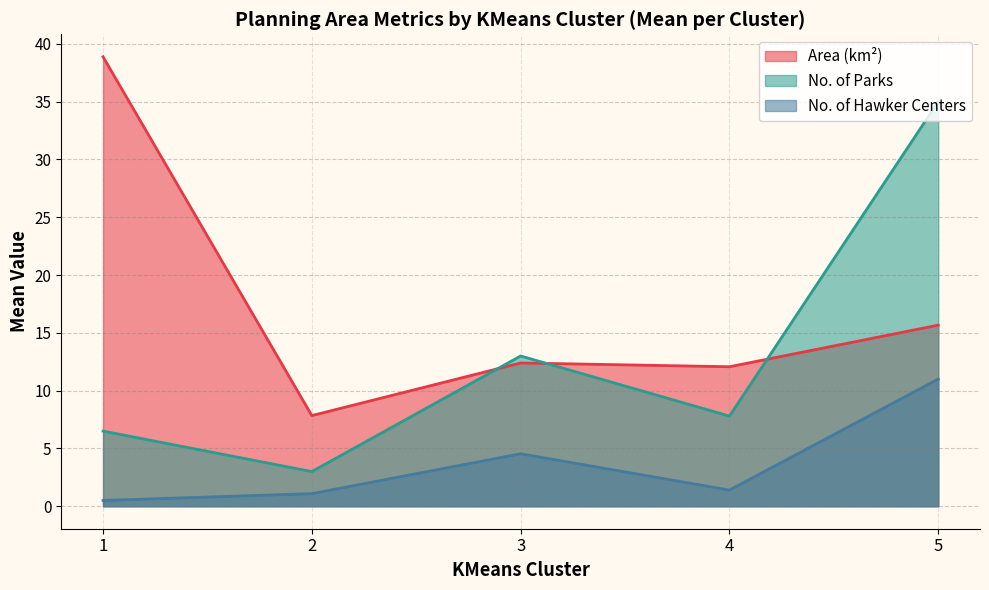

Rank the categories by No. of Parks value from highest to lowest.

5, 3, 4, 1, 2